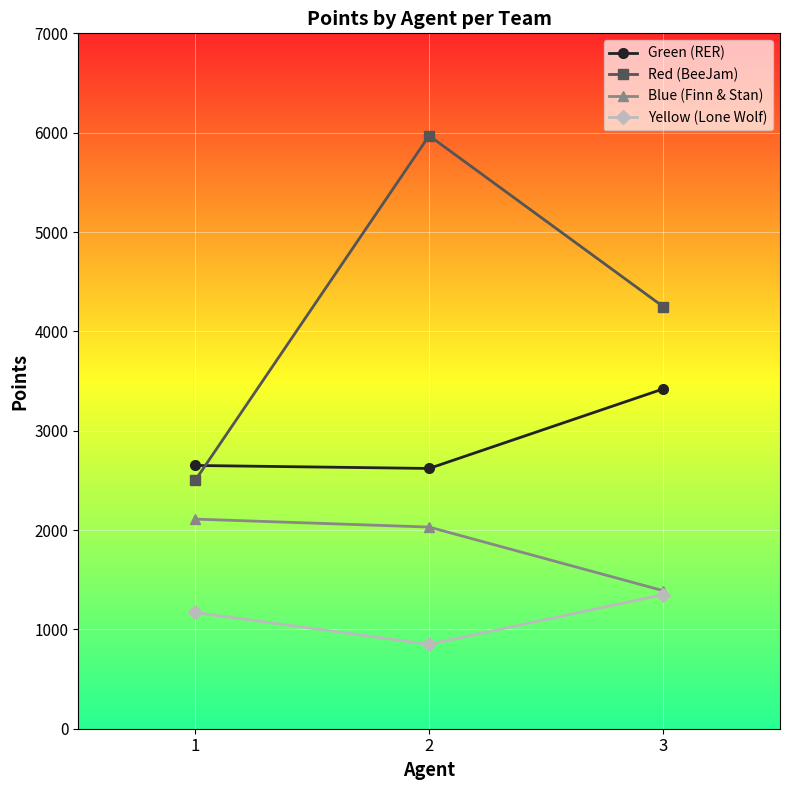

Reading left to right, list all the values displayed in this chart.

Green (RER): 1=2650	2=2620	3=3420
Red (BeeJam): 1=2500	2=5970	3=4250
Blue (Finn & Stan): 1=2110	2=2030	3=1390
Yellow (Lone Wolf): 1=1170	2=850	3=1350